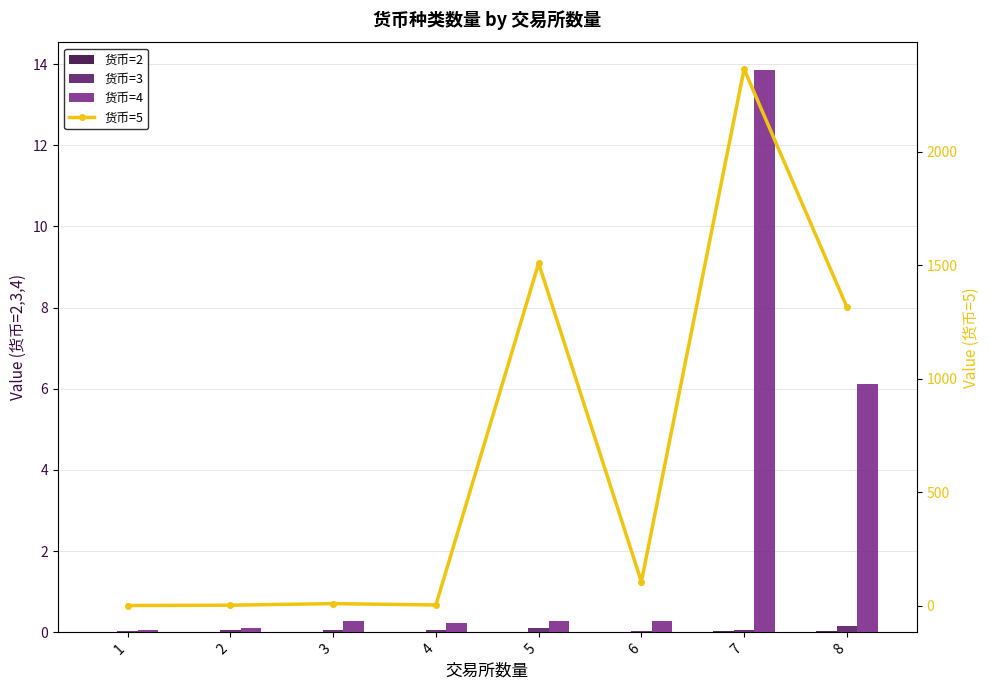

Reading left to right, what are all the values shown in this chart?

货币=2: 1=0.0	2=0.0	3=0.0	4=0.0	5=0.0	6=0.0	7=0.0	8=0.0
货币=3: 1=0.0	2=0.1	3=0.1	4=0.1	5=0.1	6=0.0	7=0.1	8=0.2
货币=4: 1=0.1	2=0.1	3=0.3	4=0.2	5=0.3	6=0.3	7=13.8	8=6.1
货币=5: 1=0.8	2=2.3	3=9.1	4=3.2	5=1507.9	6=105.6	7=2362.5	8=1315.6